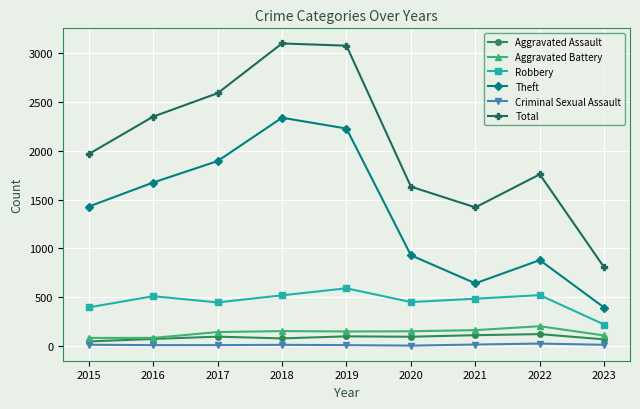

True or false: Aggravated Assault and Robbery cross at least once.

False